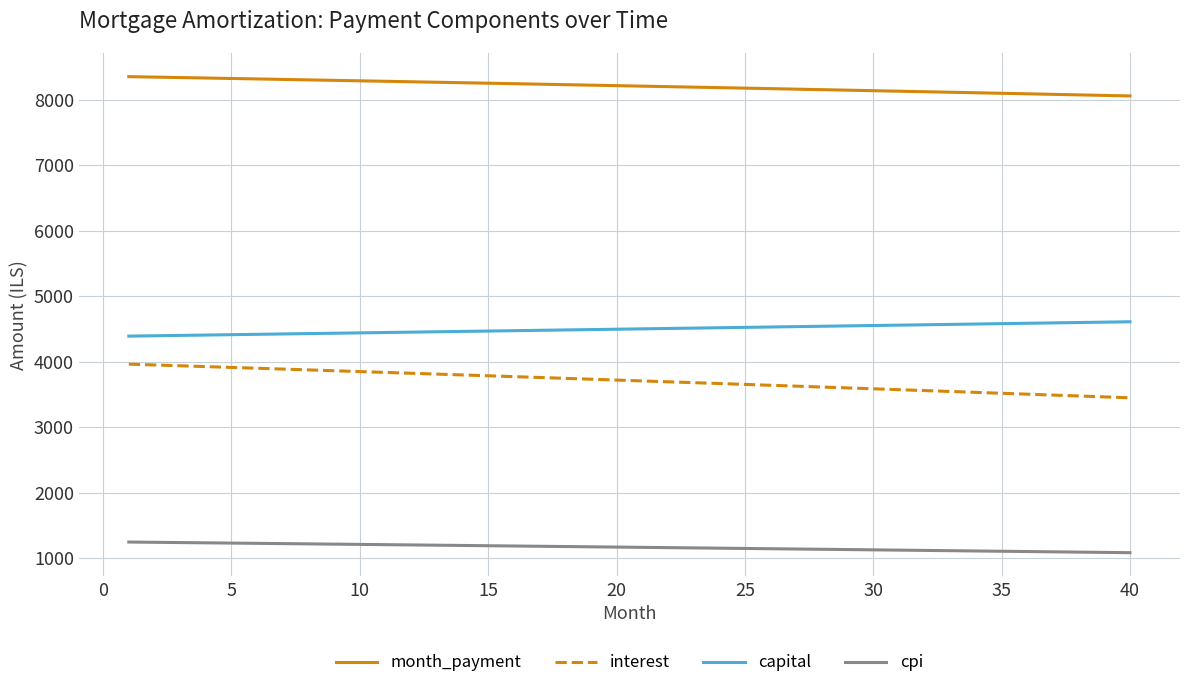

What is the difference between the maximum and minimum values in the month_payment series?

294.7